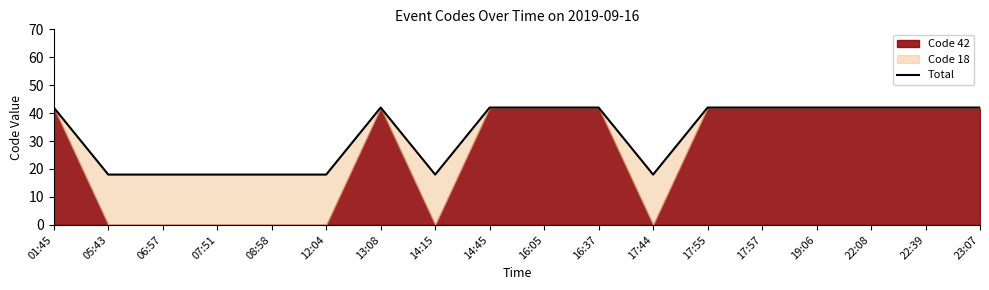

Is it true that Total equals 42 at 16:37?

True